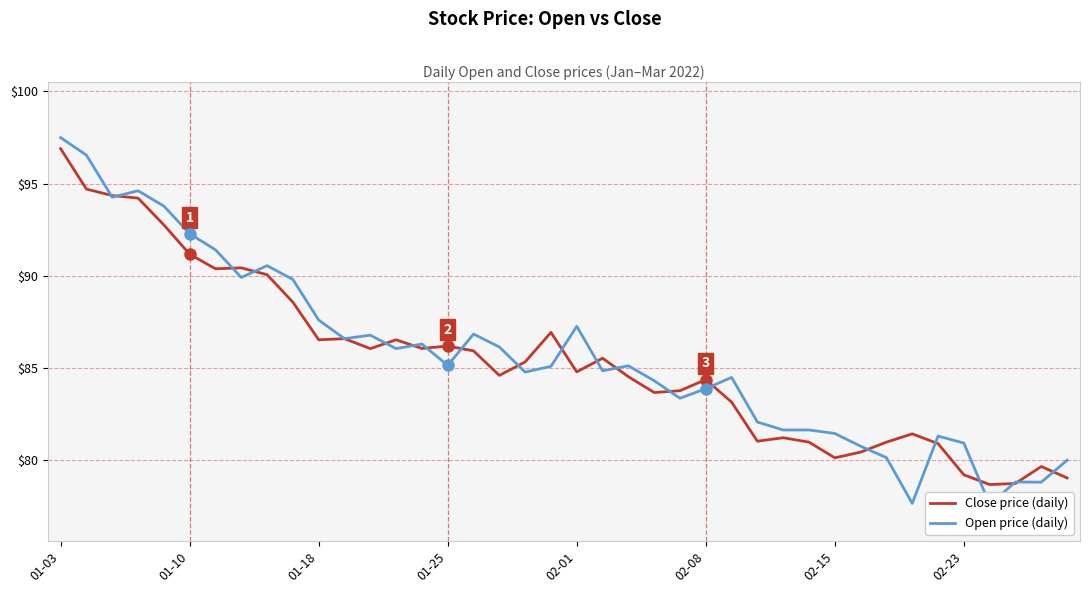

At which category is the sum across all series the highest?

01-03